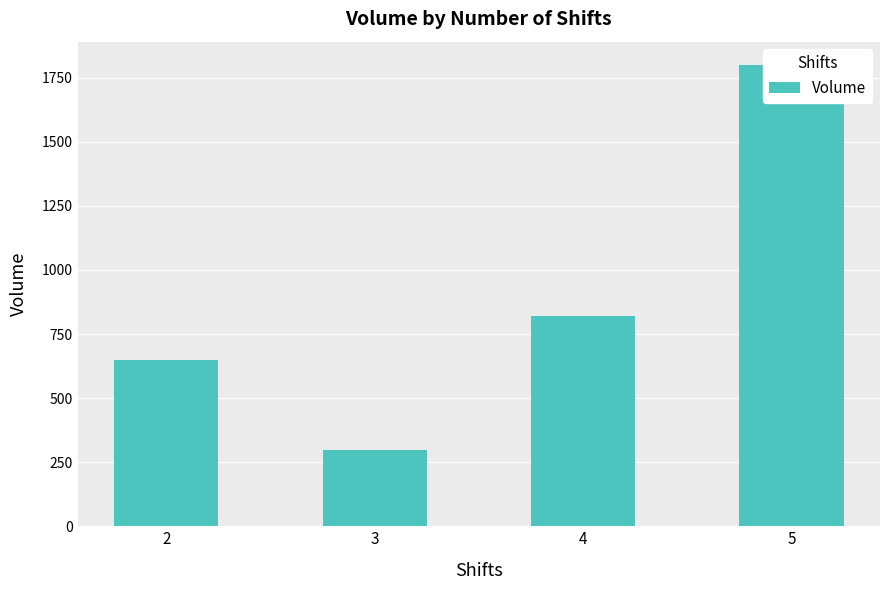

Which has a higher value, 2 or 3?

2